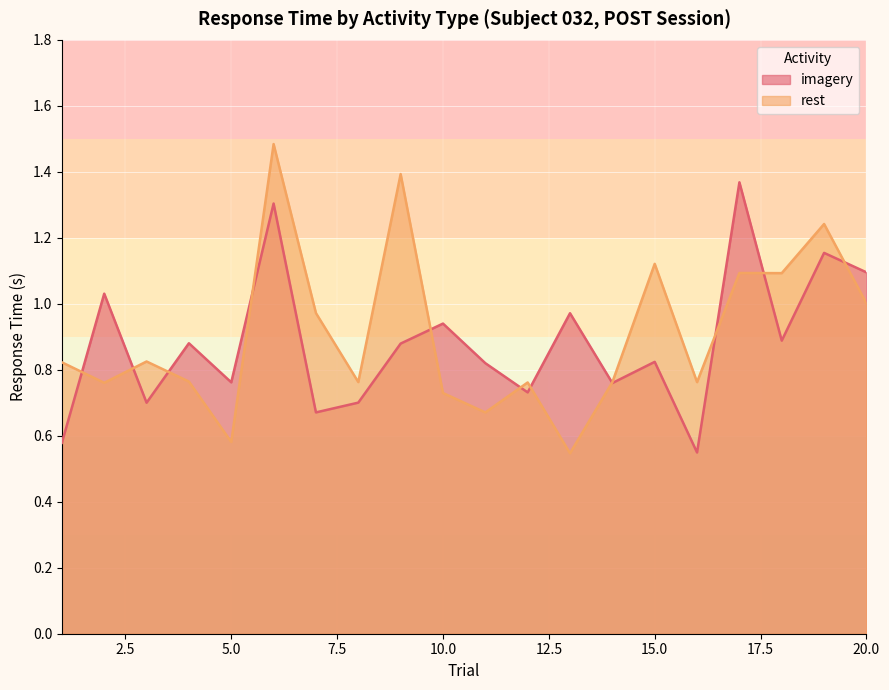

True or false: rest has a value of 1.3 at 14.

False